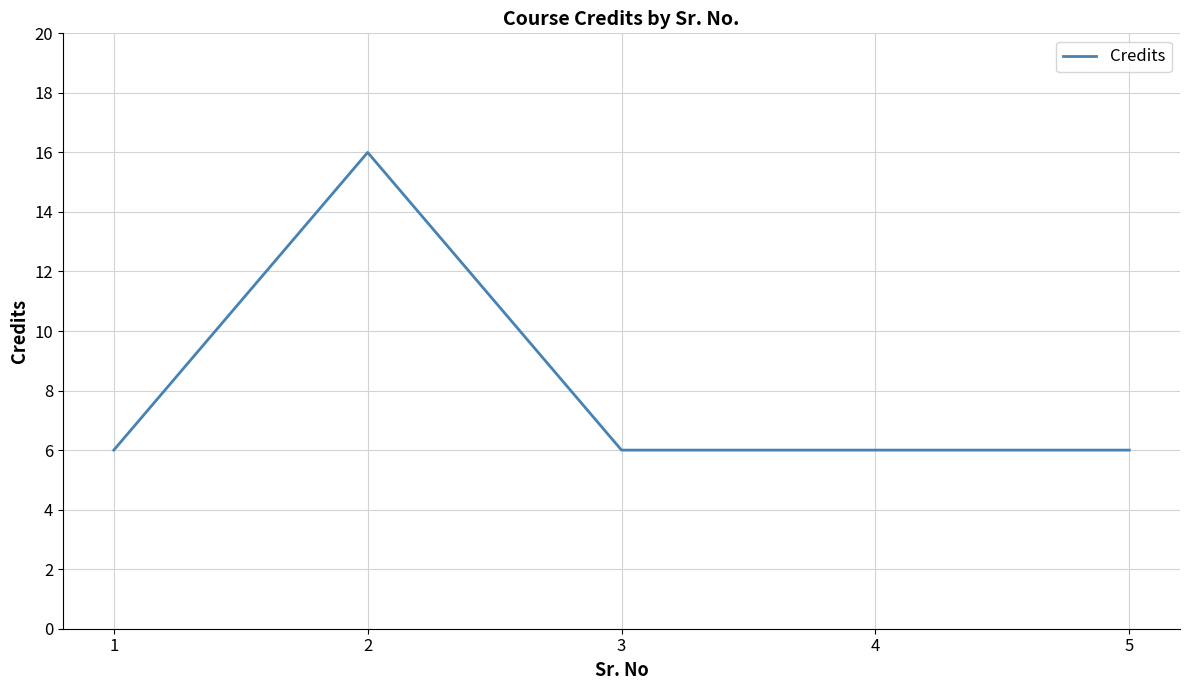

What is the average value?

8